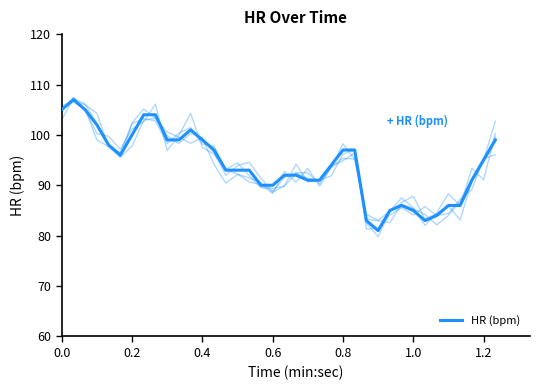

What is the change in value from 0.8 to 1.0?

-12